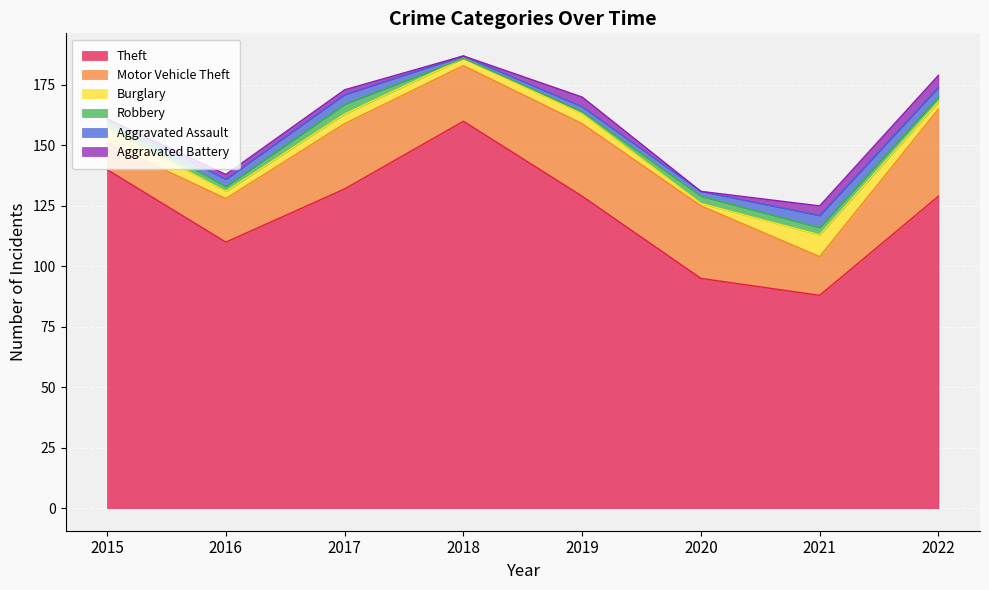

Which series changed the most between 2018 and 2019?

Theft